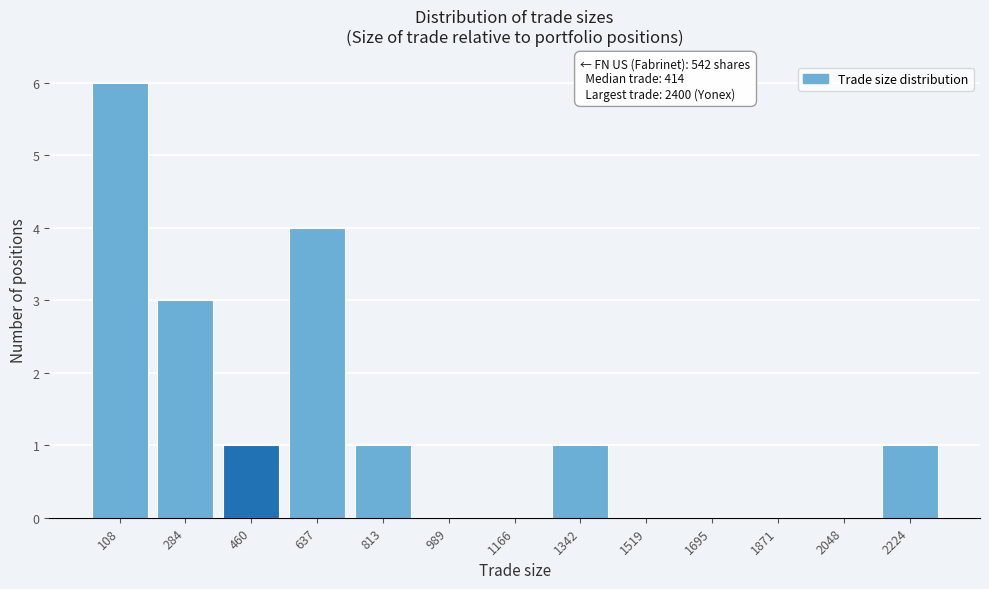

Reading right to left, list all the values displayed in this chart.

2224=1	2048=0	1871=0	1695=0	1519=0	1342=1	1166=0	989=0	813=1	637=4	460=1	284=3	108=6